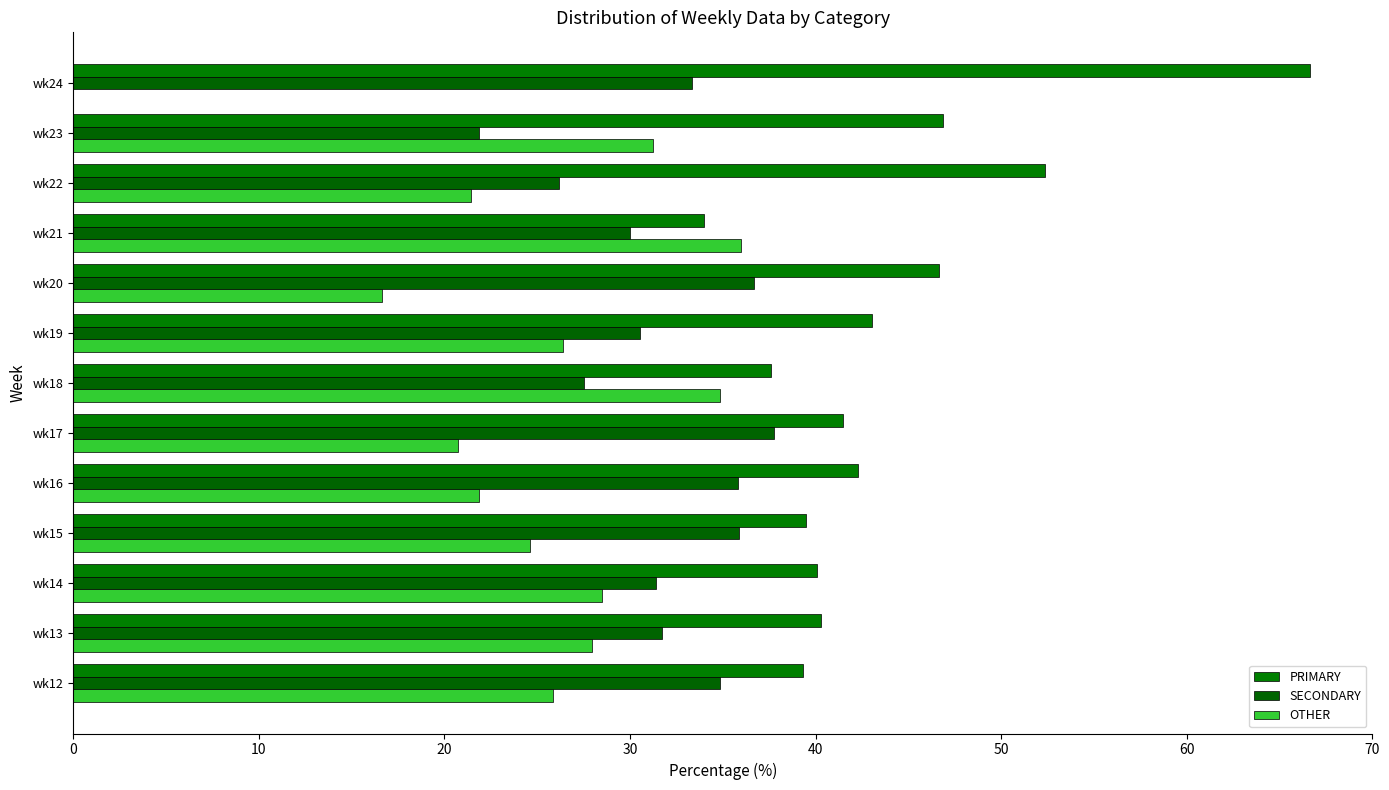

Count the number of data series in this chart.

3